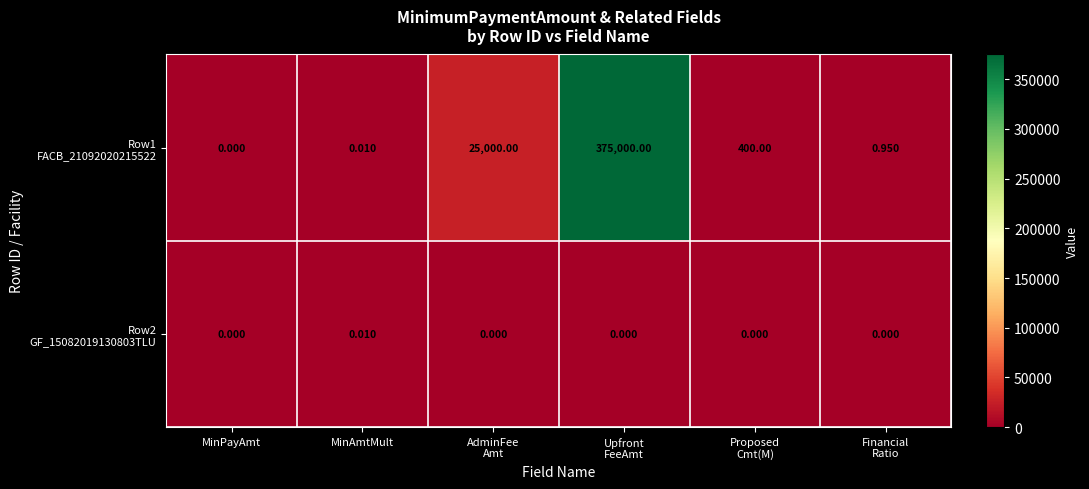

At how many categories does at least one series exceed 132601?

1